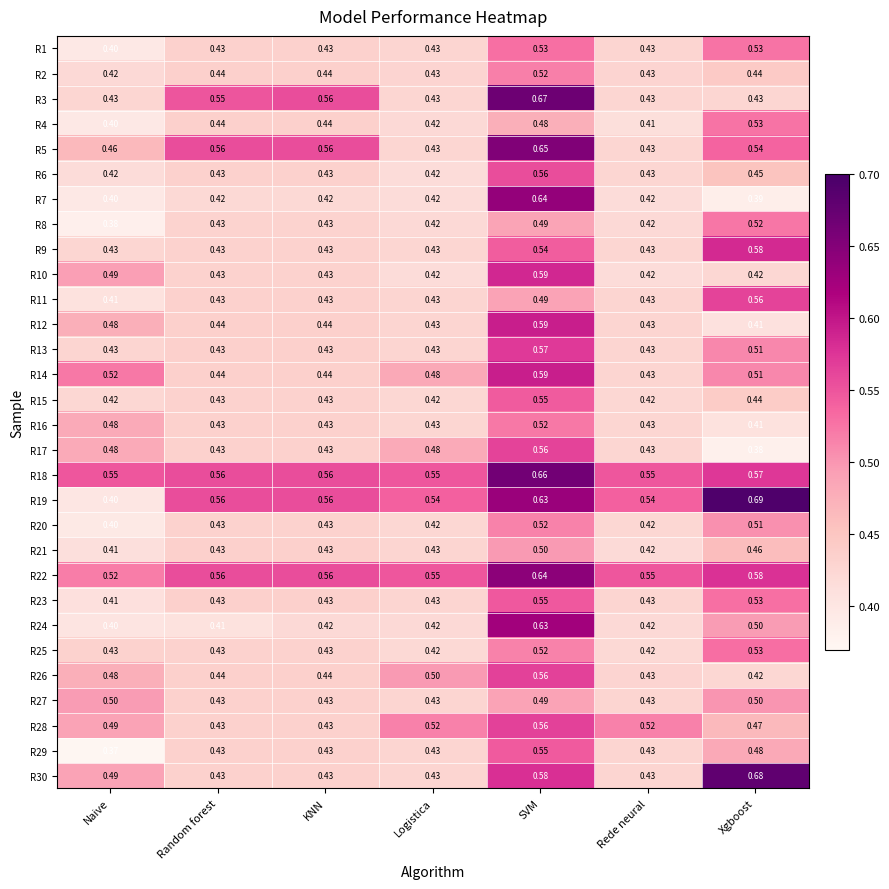

Which label corresponds to the largest value in the chart?

Xgboost